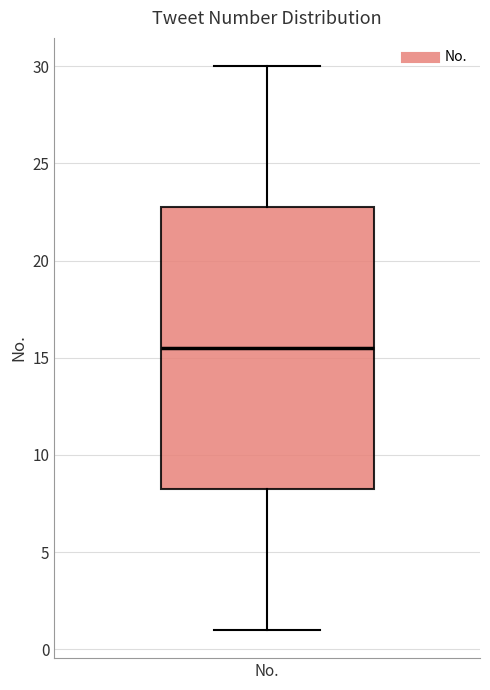

Where is the upper edge of the box for No. on the y-axis? The values are not printed on the chart, so give them approximately, as read against the axis.

23.0